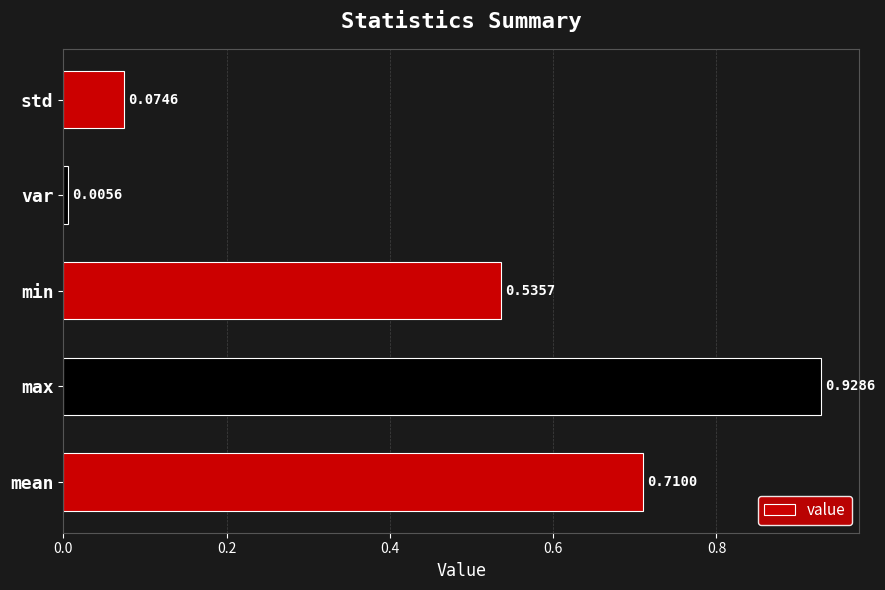

What is the difference between the values at std and mean?

0.6